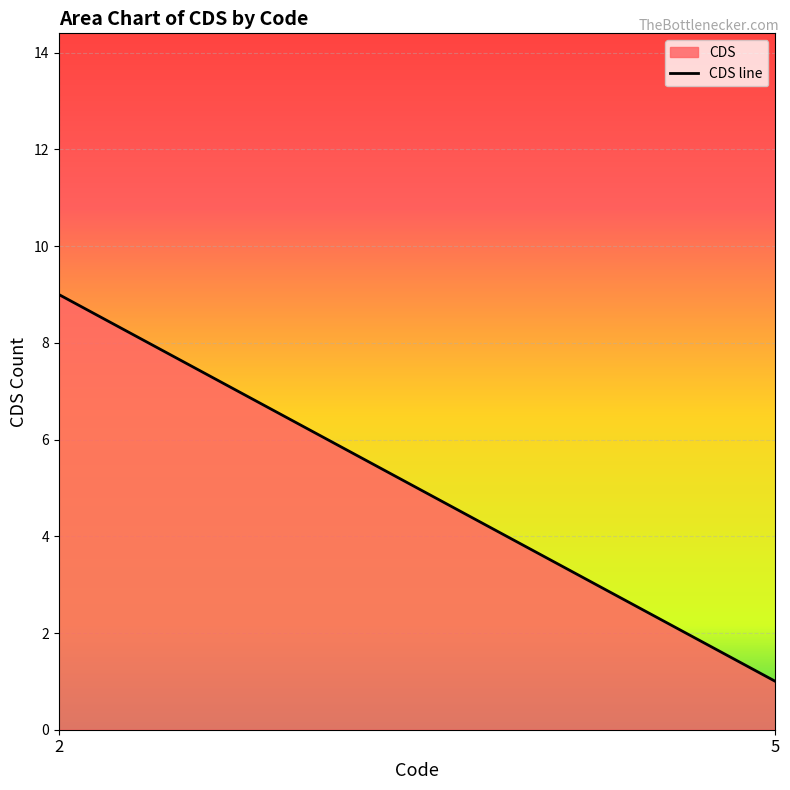

Which label corresponds to the smallest value in the chart?

5